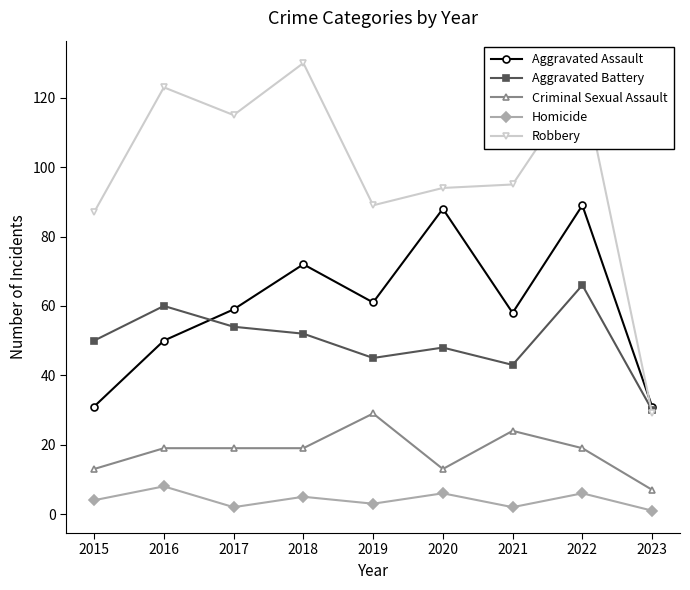

Count the number of data series in this chart.

5